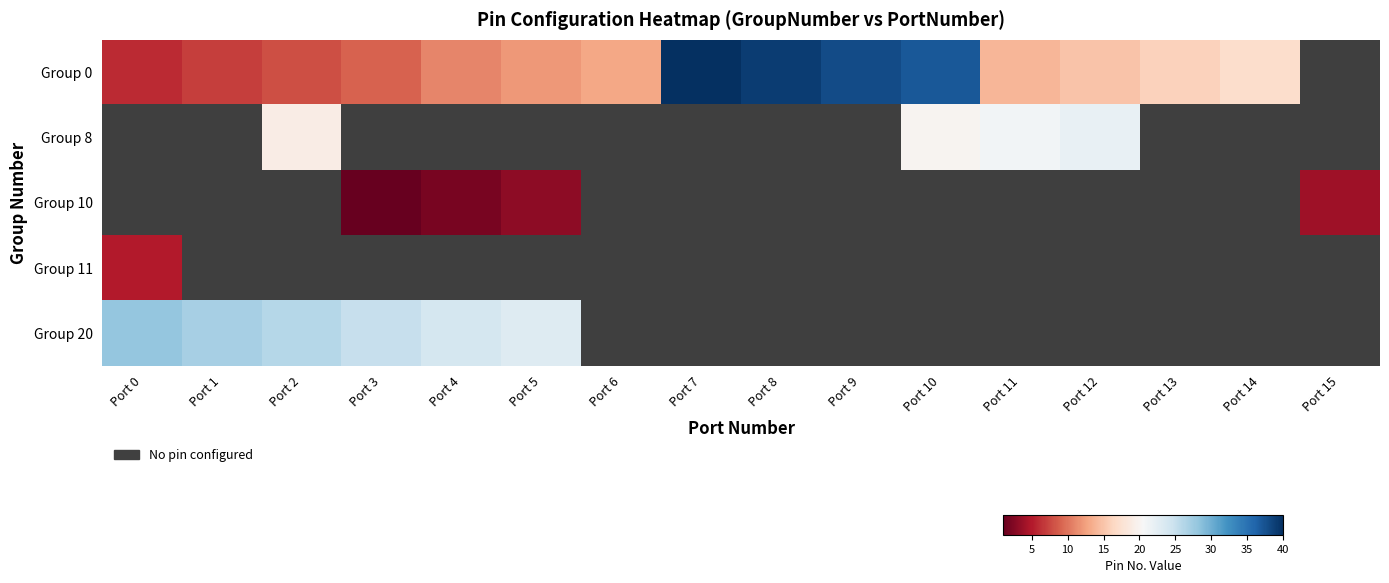

Is the value of Group 10 at Port 12 greater than the value of Group 20 at Port 1?

No